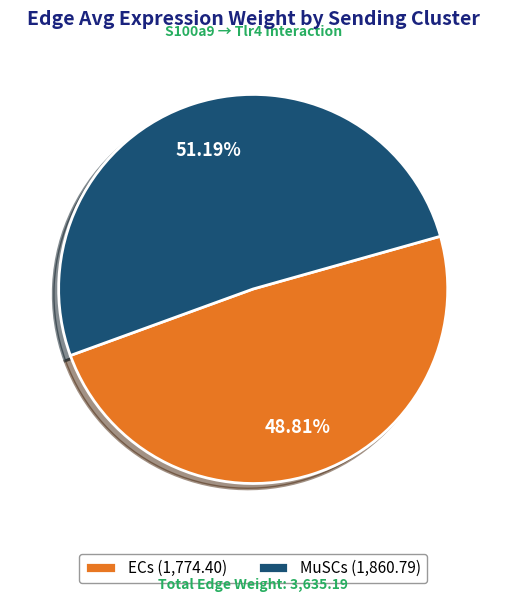

Do ECs (1,774.40) and MuSCs (1,860.79) together represent more than half of the pie?

Yes